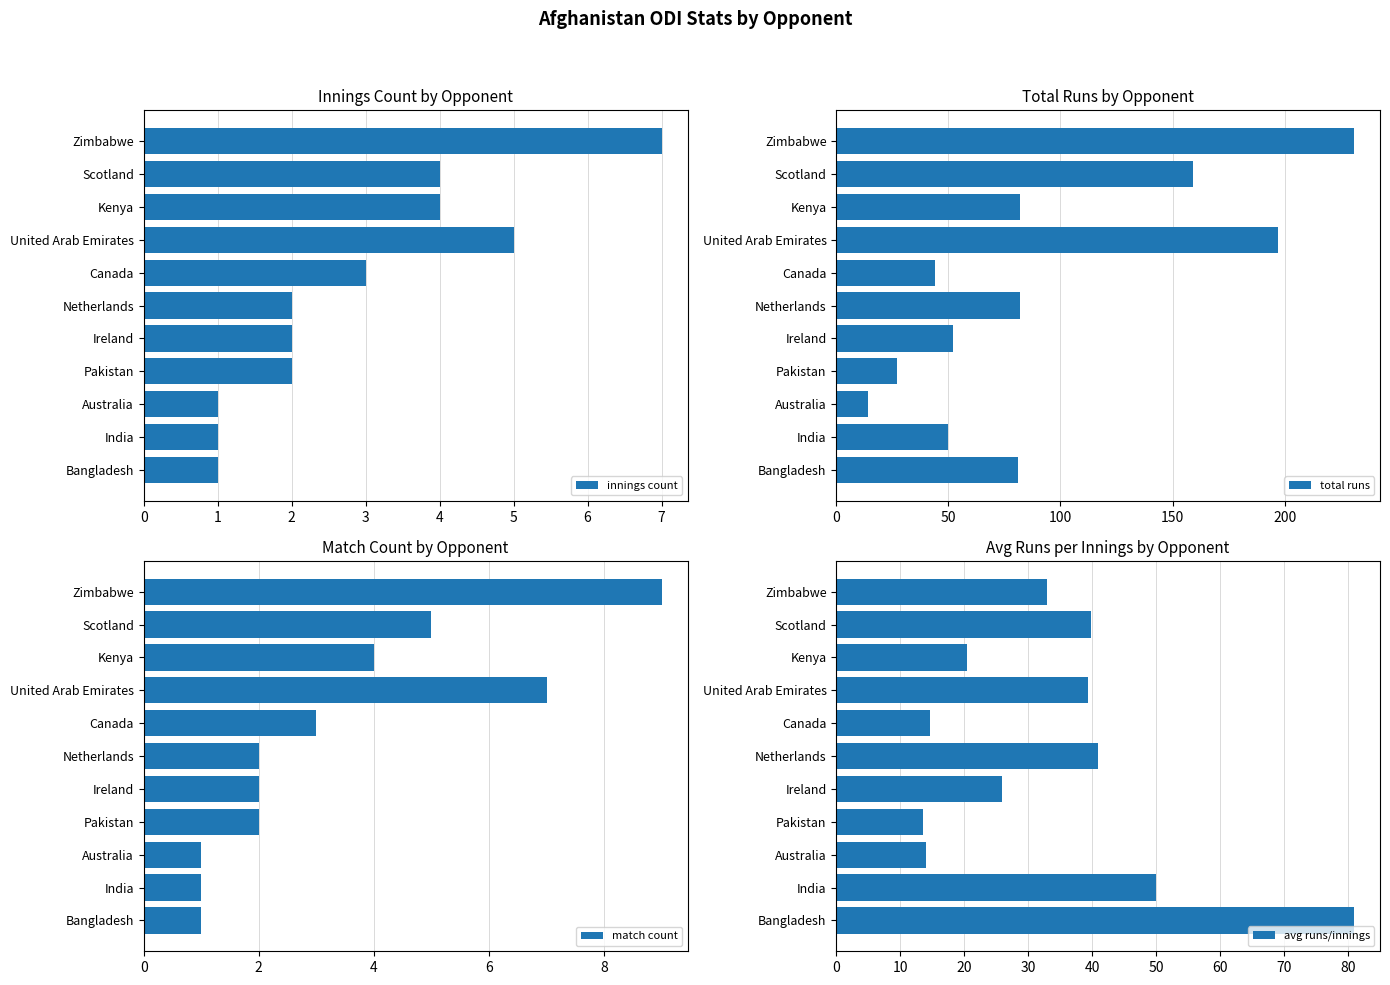

What is the difference between the maximum and minimum values in the innings count series?

6